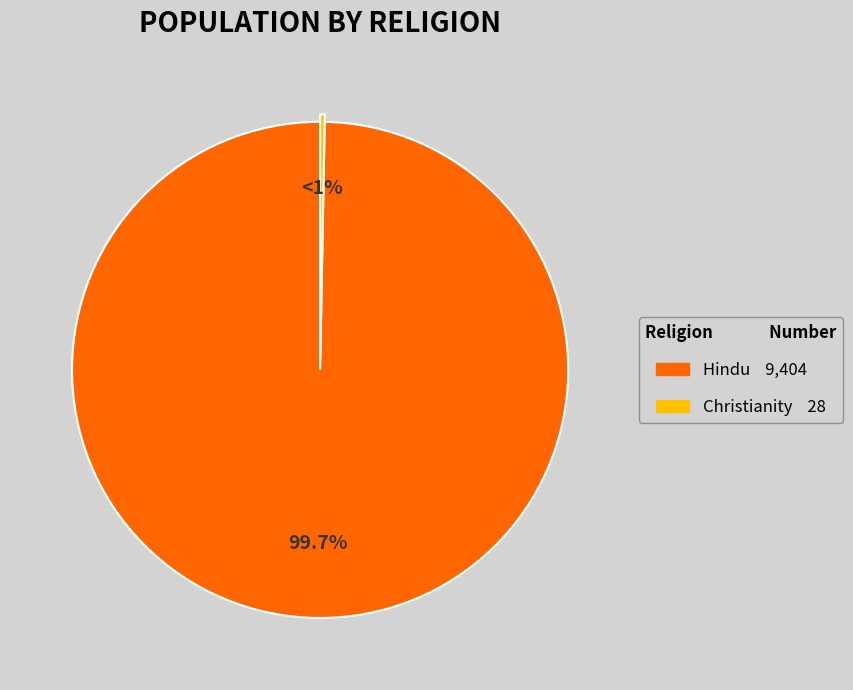

What is the largest slice in the pie chart?

Hindu